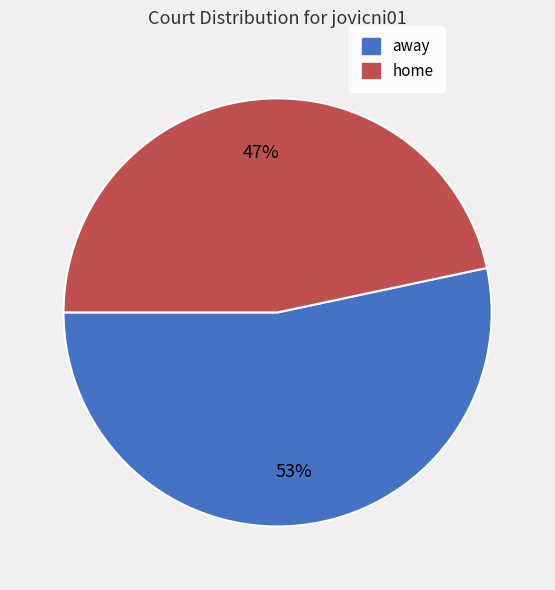

Is the sum of away and home greater than half?

Yes